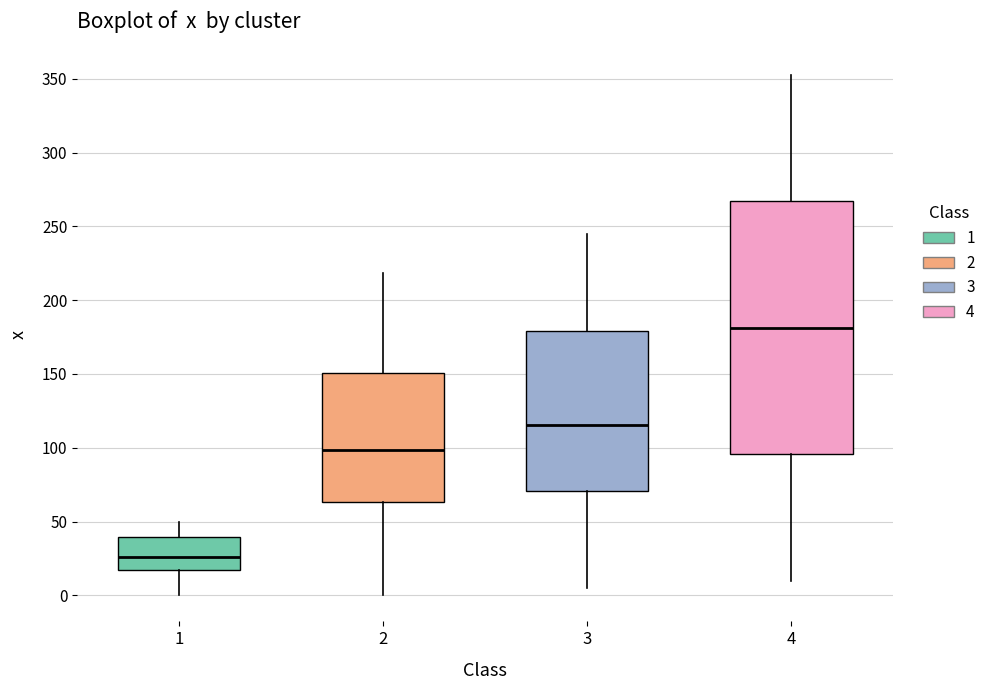

Reading left to right, transcribe this box plot: for each box, give where its median line is, the range the box spans, and where its two whiskers end, as read against the y-axis. The values are not printed on the chart, so give them approximately, as read against the axis.

1: median 25, box 15 to 40, whiskers 0 to 50
2: median 100, box 65 to 150, whiskers 0 to 220
3: median 115, box 70 to 180, whiskers 5 to 245
4: median 180, box 95 to 265, whiskers 10 to 355